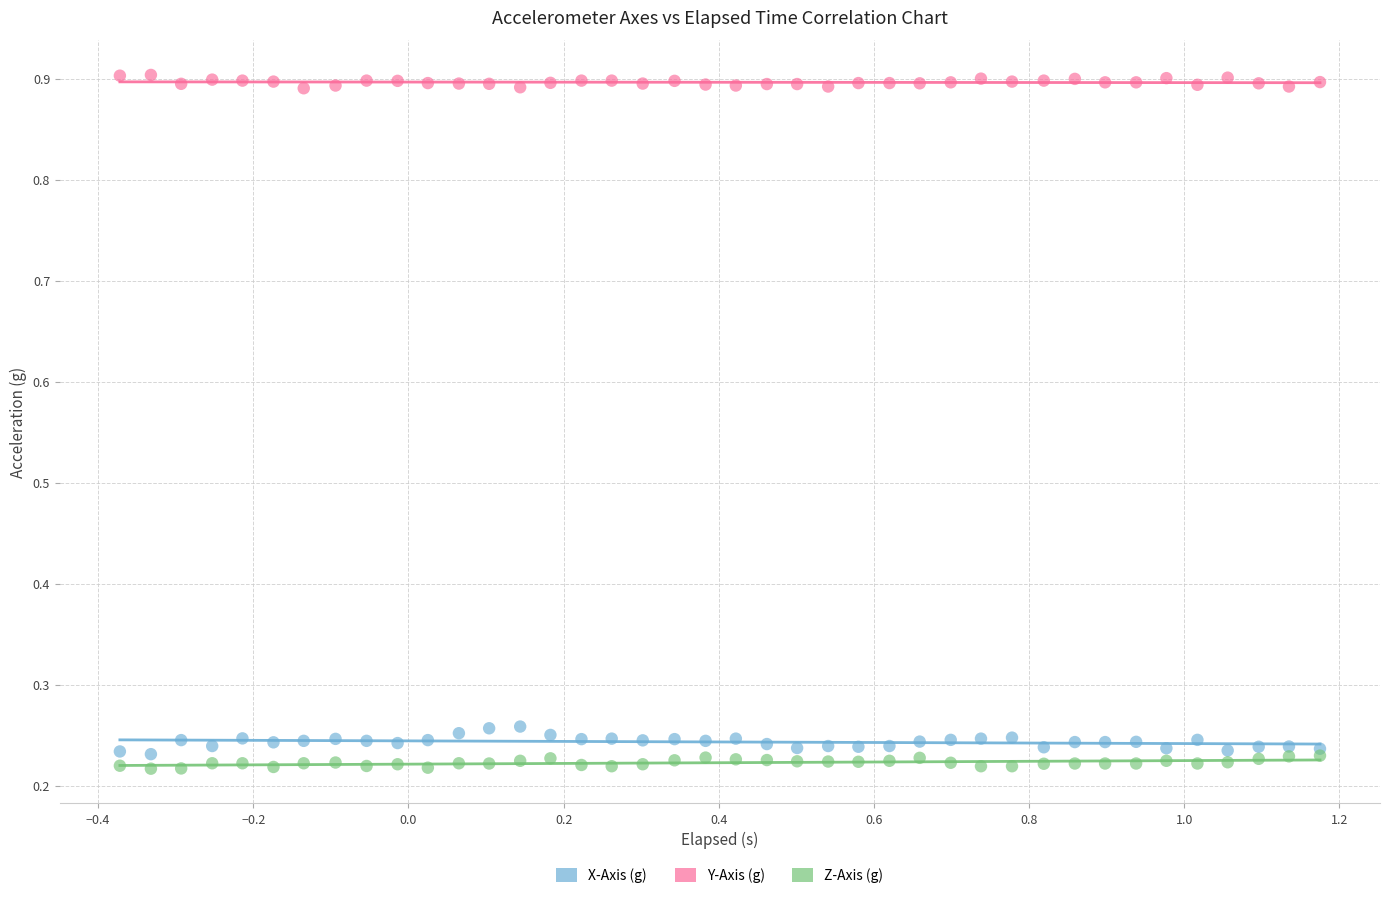

What are all the series names shown in the legend?

X-Axis (g), Y-Axis (g), Z-Axis (g)